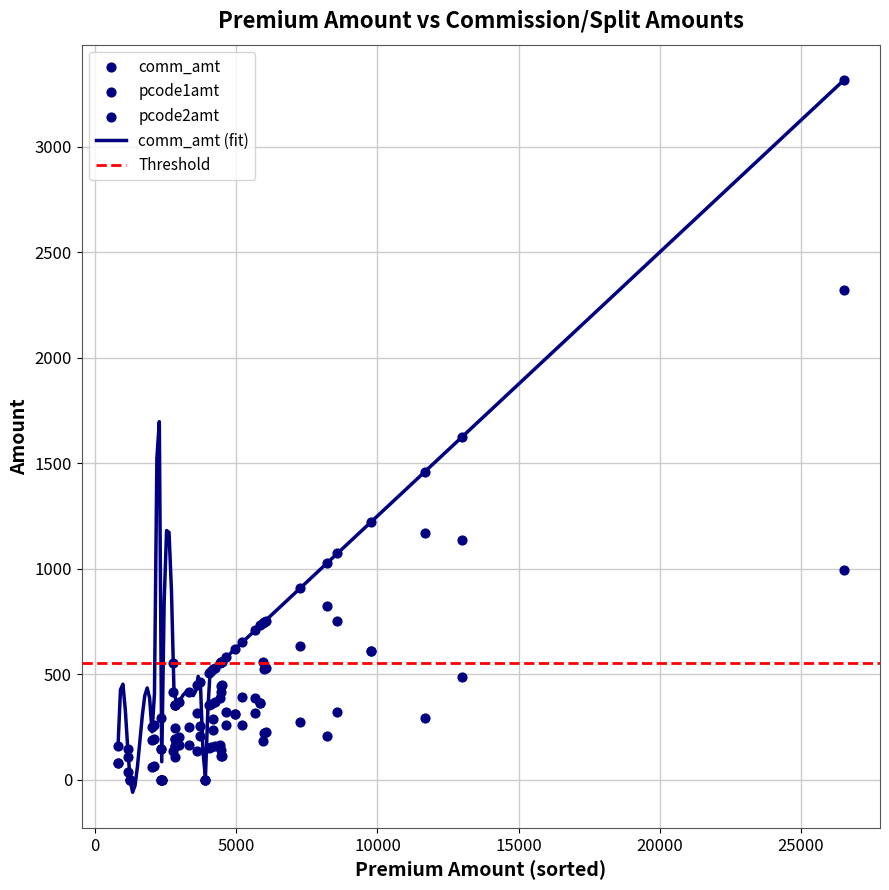

Which series has the largest total across all categories?

comm_amt